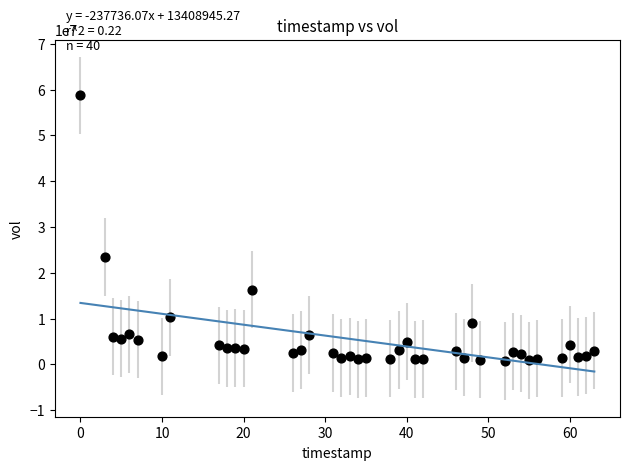

What is the range of Y values (max minus min)?

57973621